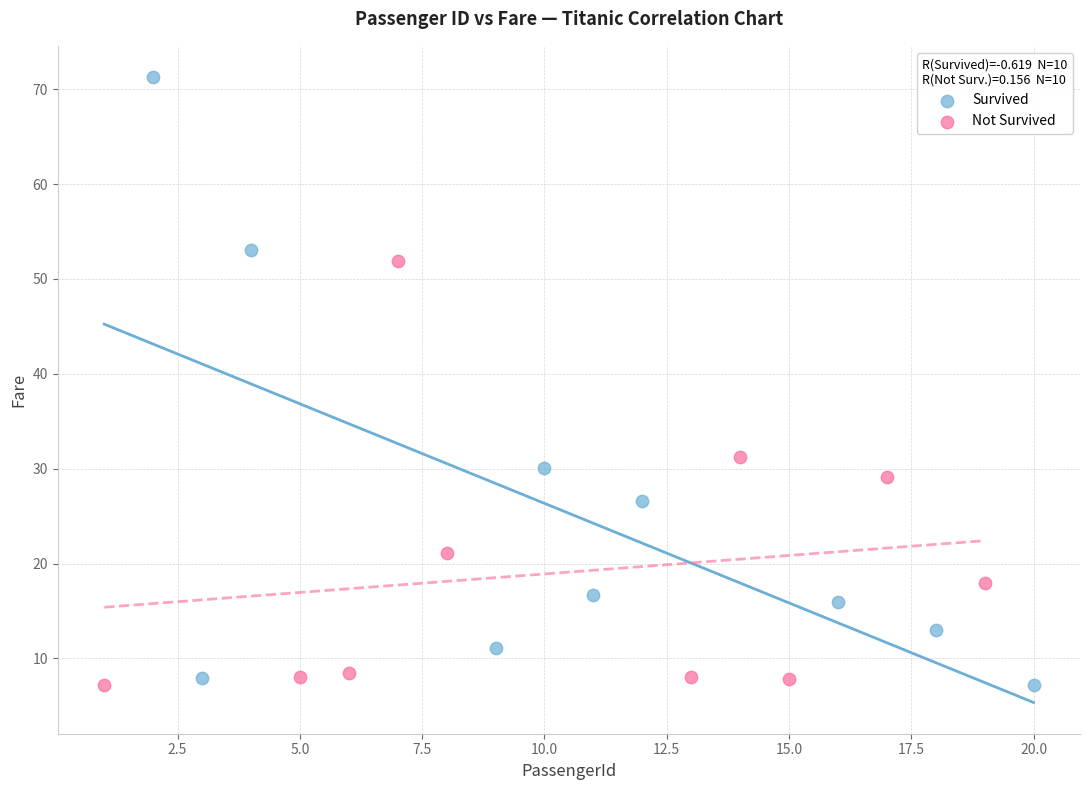

Which series reaches the maximum Y coordinate?

Survived